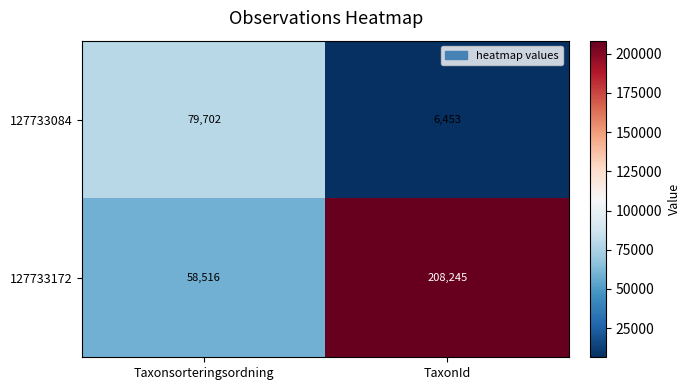

What is the difference between the highest and lowest values at TaxonId?

201792